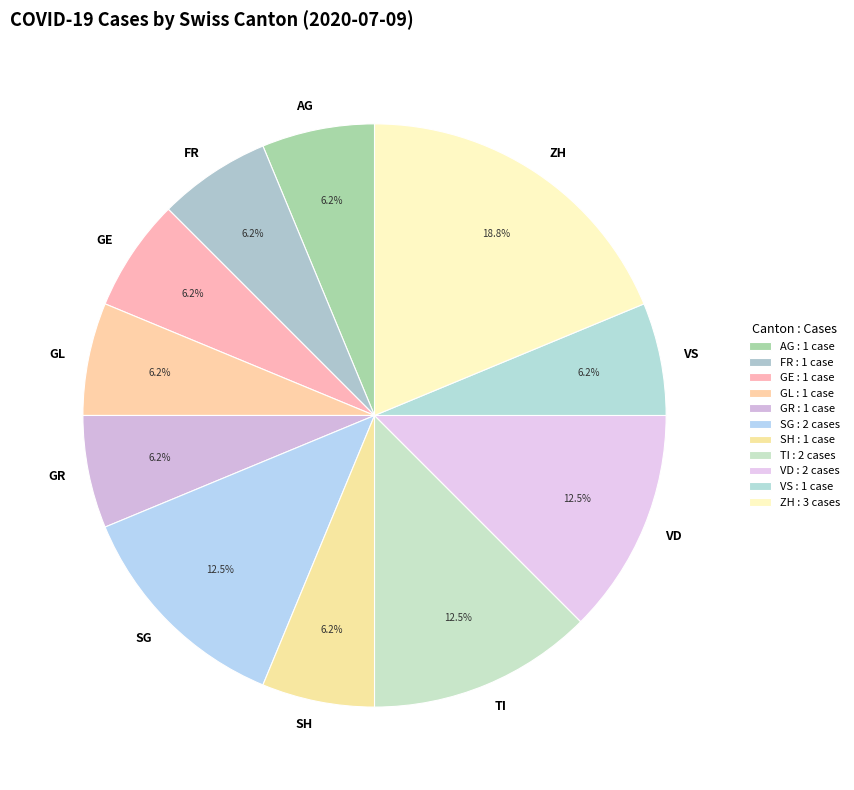

Do FR and GE together represent more than half of the pie?

No